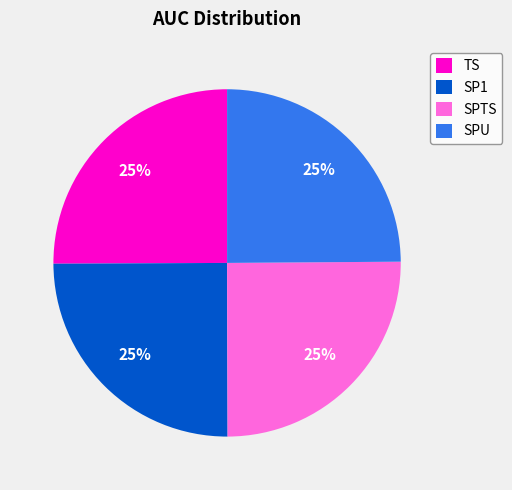

Does TS account for over 50% of the chart?

No